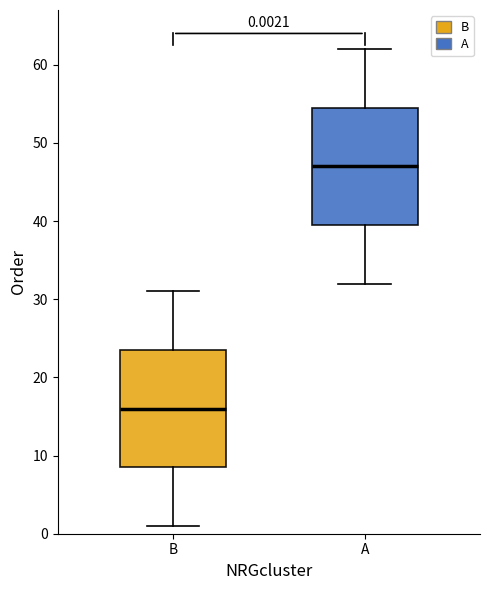

Which box's median line is the highest?

A